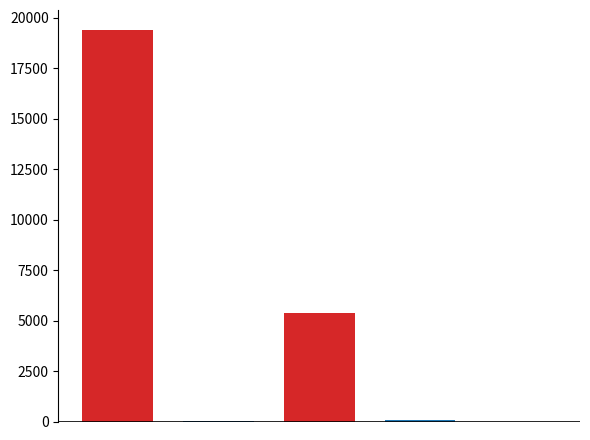

Count the number of categories in the chart.

1